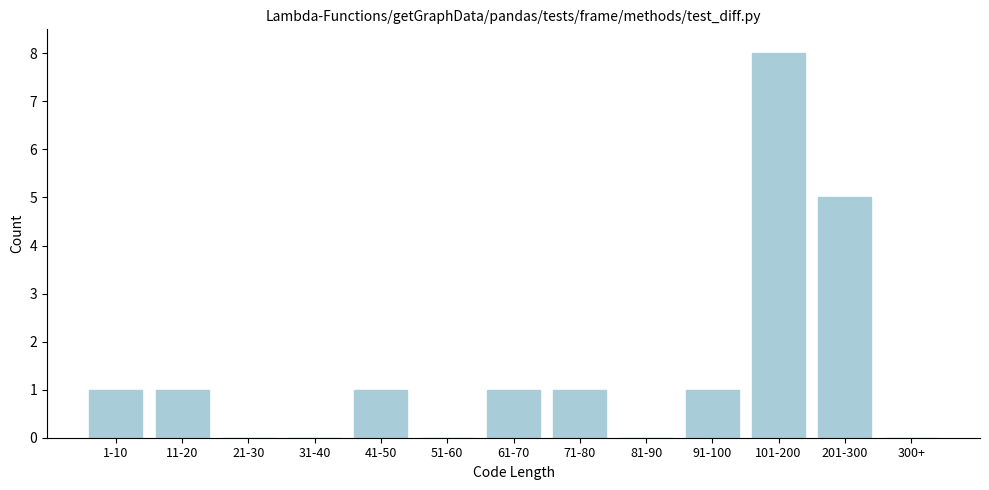

Reading left to right, what are all the values shown in this chart?

1-10=1	11-20=1	21-30=0	31-40=0	41-50=1	51-60=0	61-70=1	71-80=1	81-90=0	91-100=1	101-200=8	201-300=5	300+=0